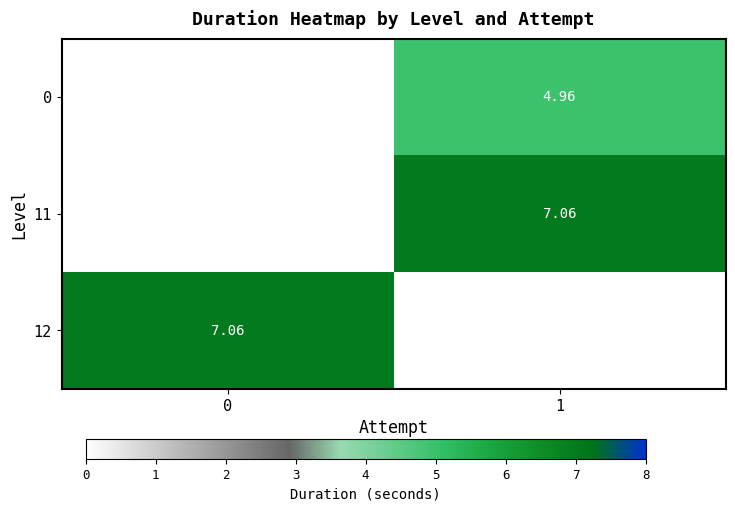

At which label does row_0 first exceed 4?

1